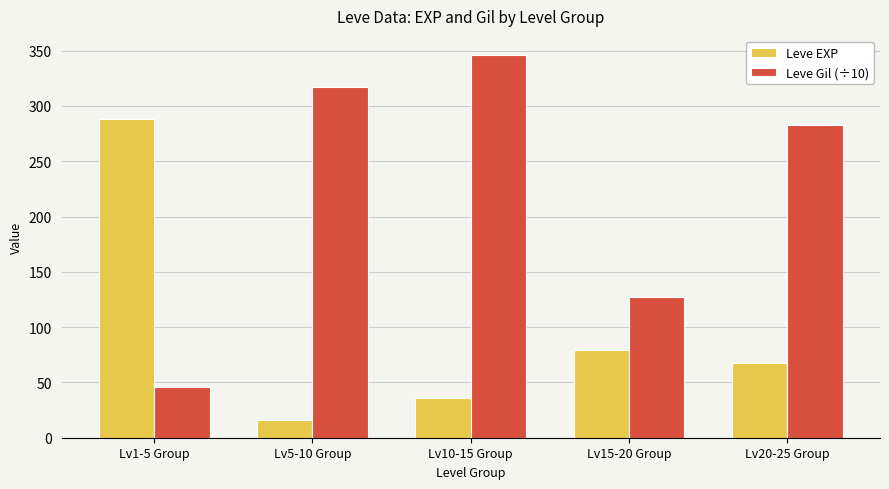

At which category does the chart reach its minimum across all series?

Lv5-10 Group